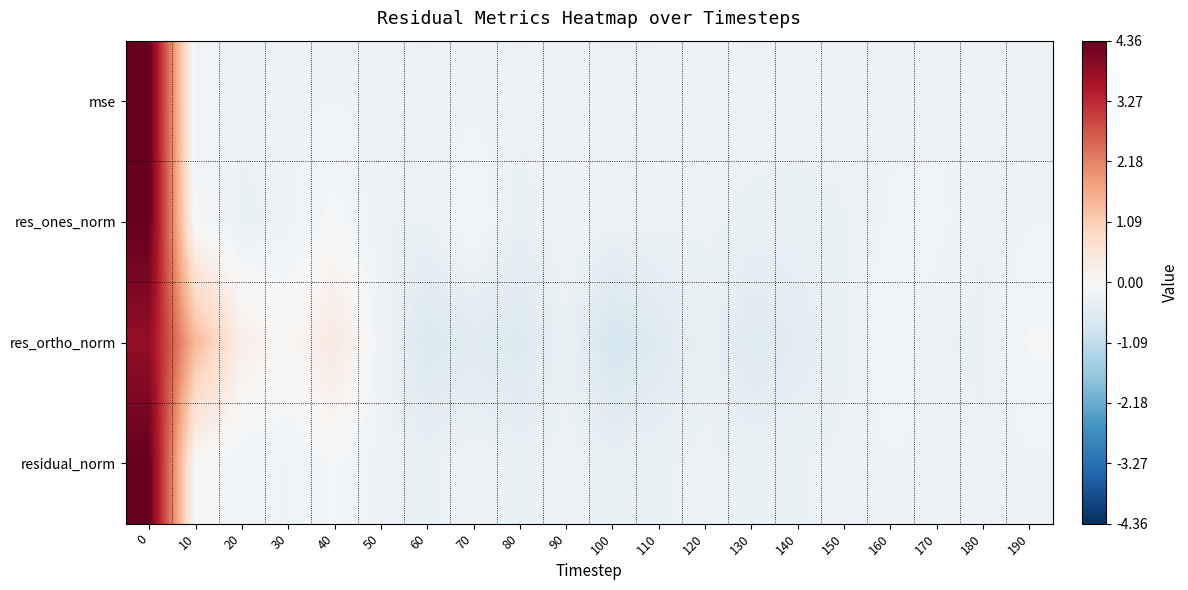

At 30, list the series in order from smallest to largest.

res_ones_norm, mse, residual_norm, res_ortho_norm